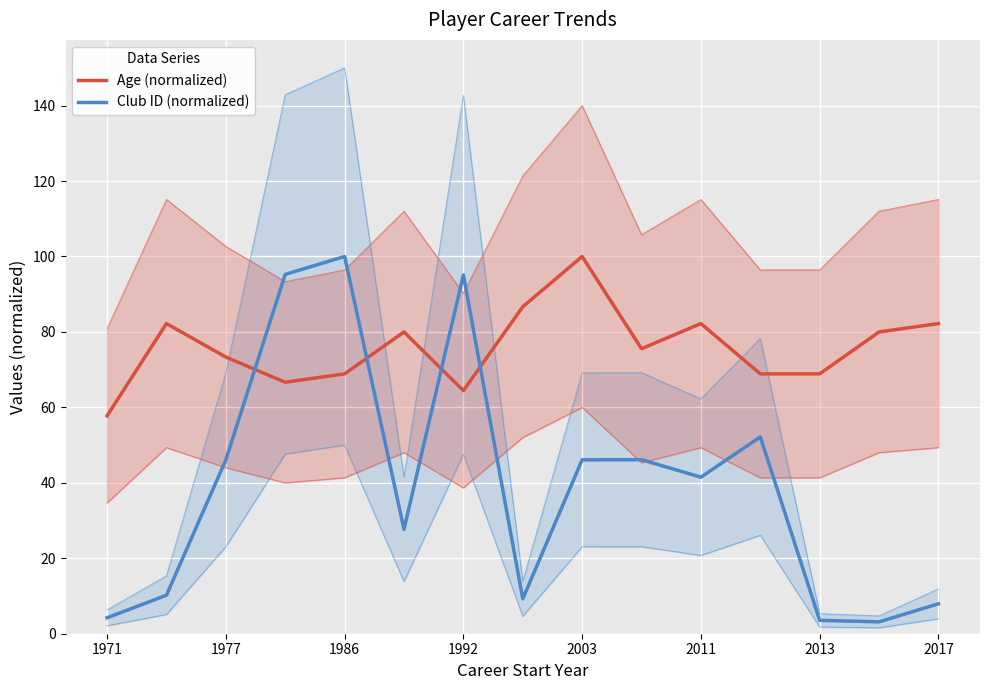

True or false: Club ID (normalized) and Age (normalized) cross at least once.

True